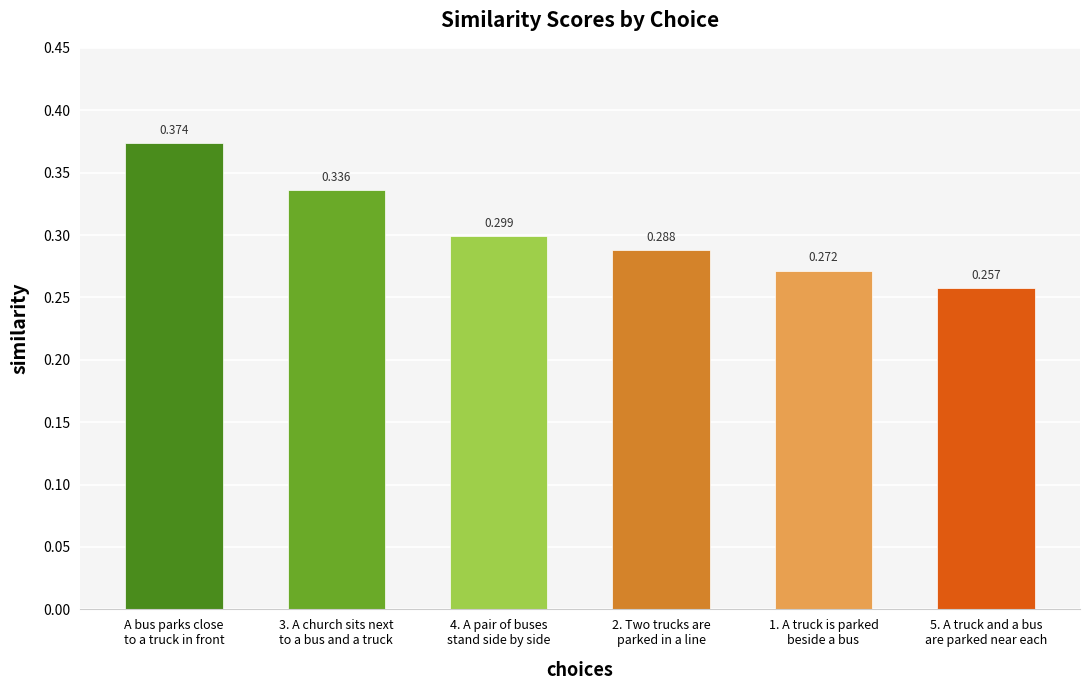

Rank the categories by value from highest to lowest.

A bus parks close
to a truck in front, 3. A church sits next
to a bus and a truck, 4. A pair of buses
stand side by side, 2. Two trucks are
parked in a line, 1. A truck is parked
beside a bus, 5. A truck and a bus
are parked near each